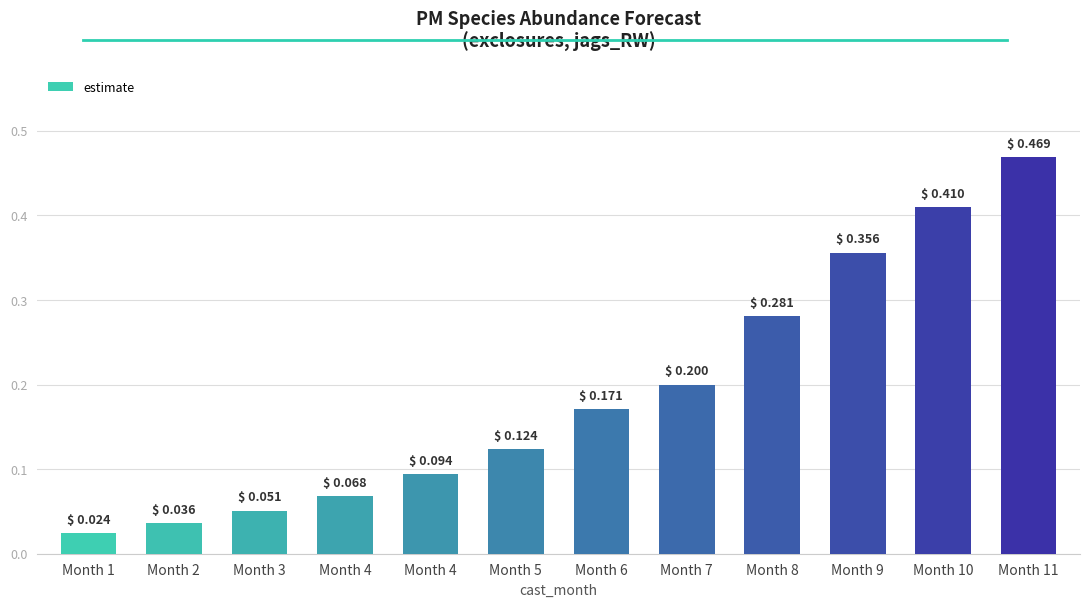

At which category does the chart reach its peak across all series?

Month 11